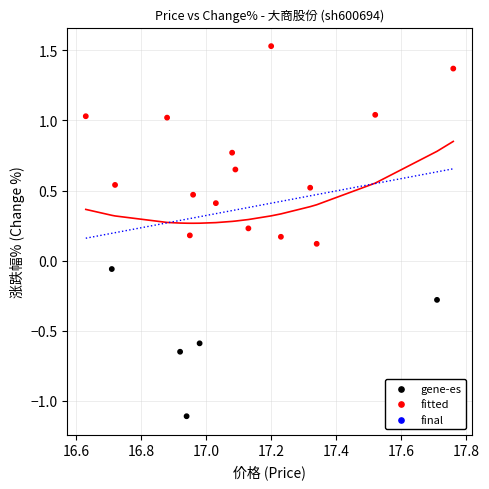

What is the range of Y values (max minus min)?

2.6